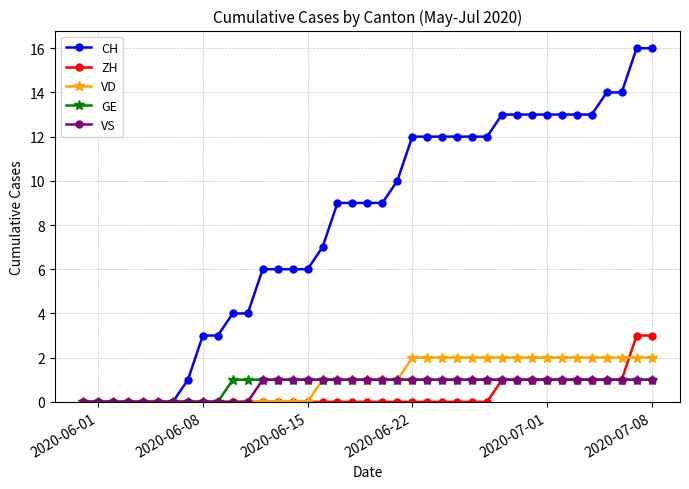

How many lines are shown in the chart?

5